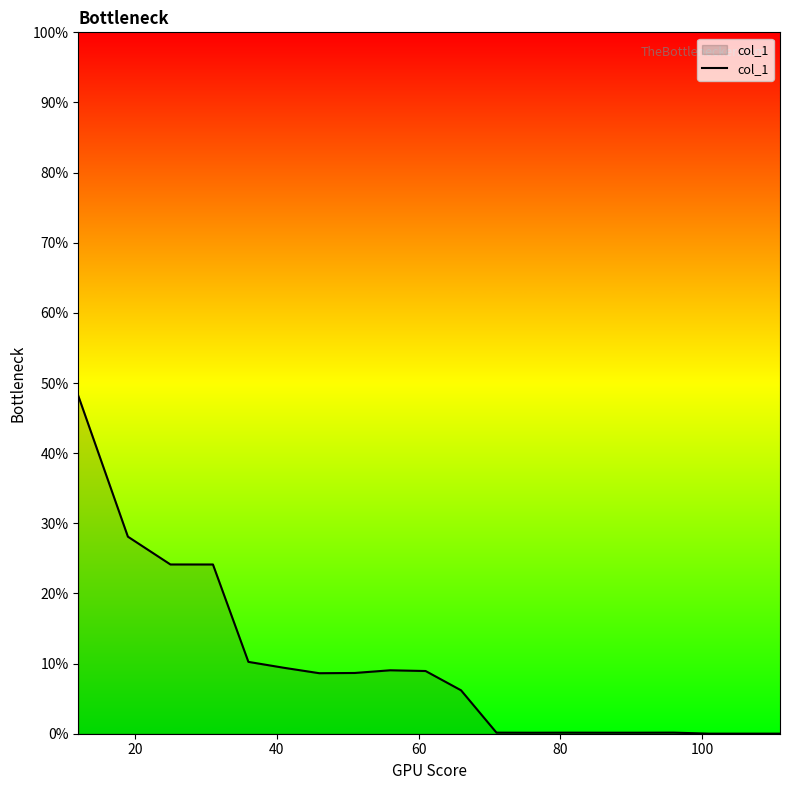

What is the greatest value displayed?

48.2